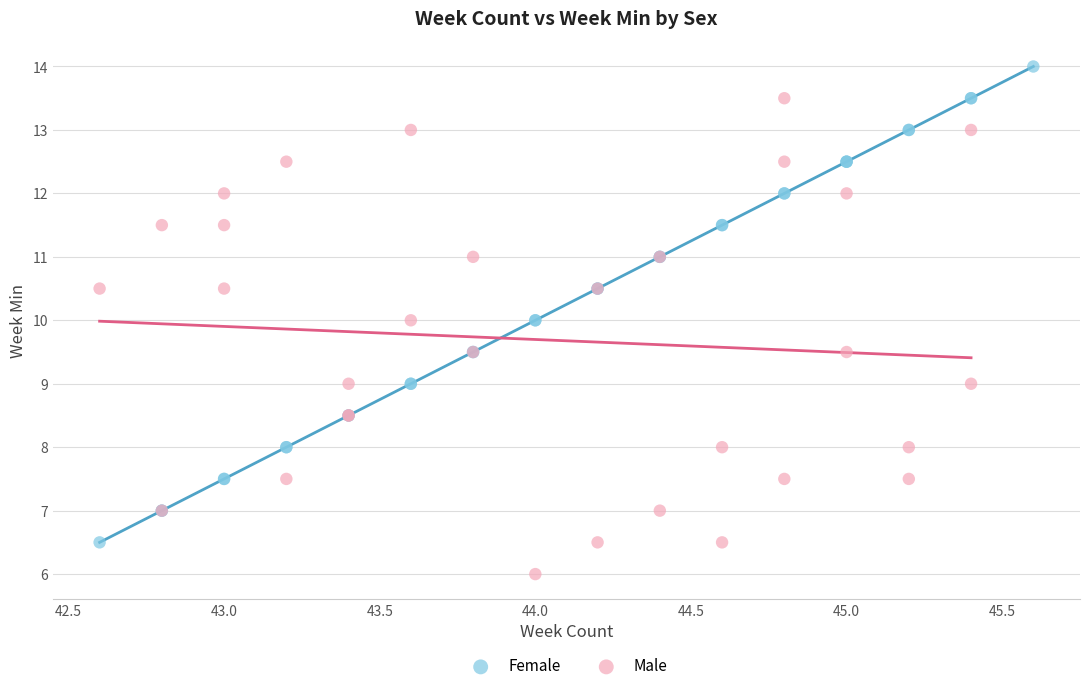

Which series reaches the maximum Y coordinate?

Female